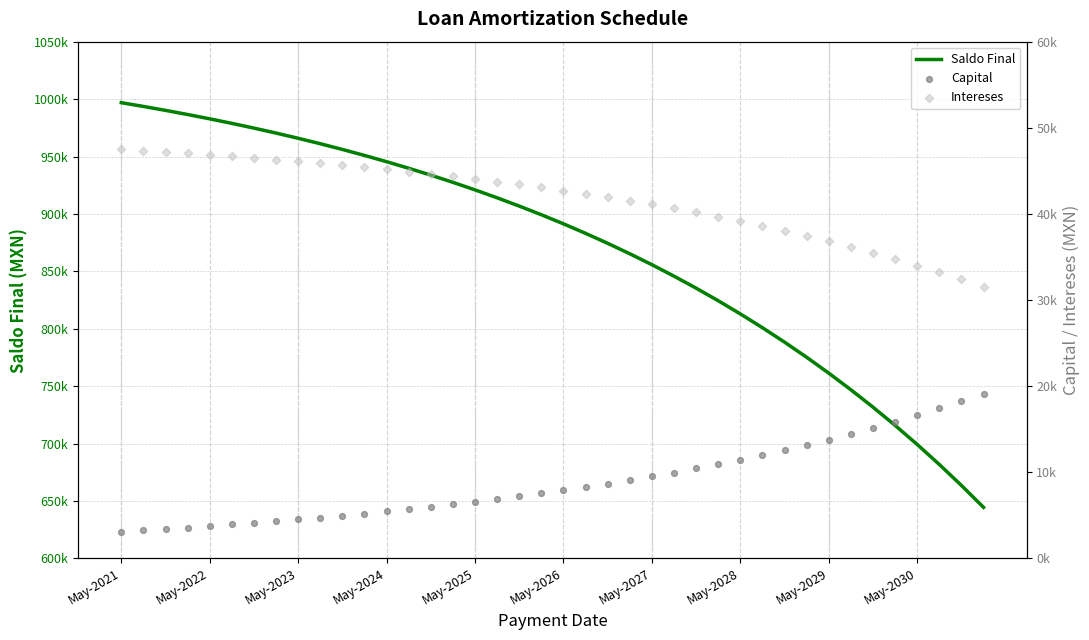

Which series has the largest total across all categories?

Saldo Final